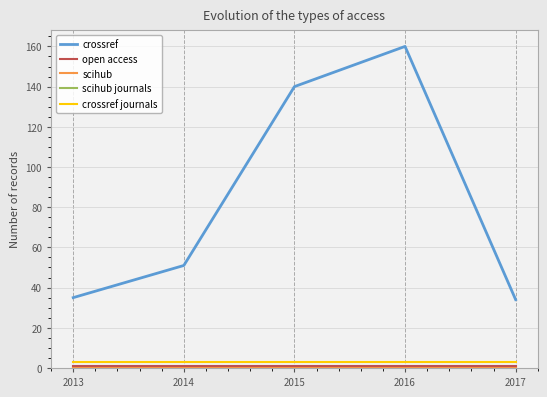

Does the chart display data point markers on the line(s)?

No